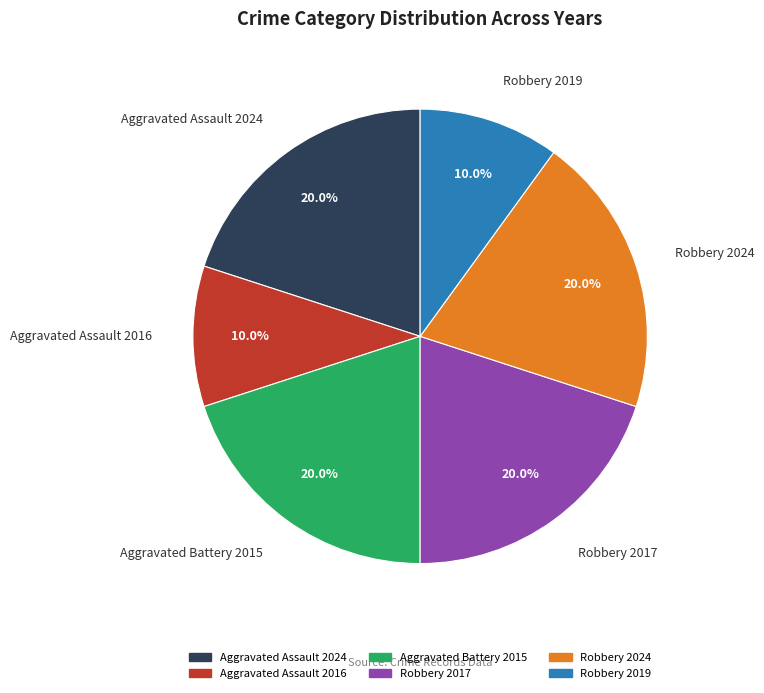

Is it true that Aggravated Assault 2024 is 20% of the pie?

True